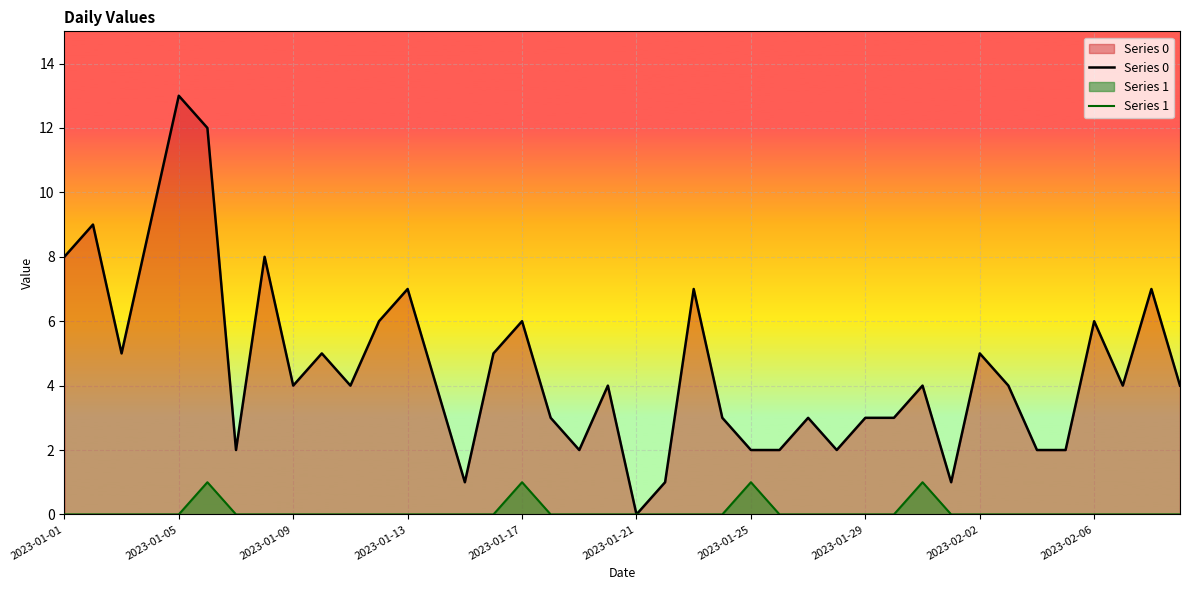

Which series has the largest total across all categories?

Series 0